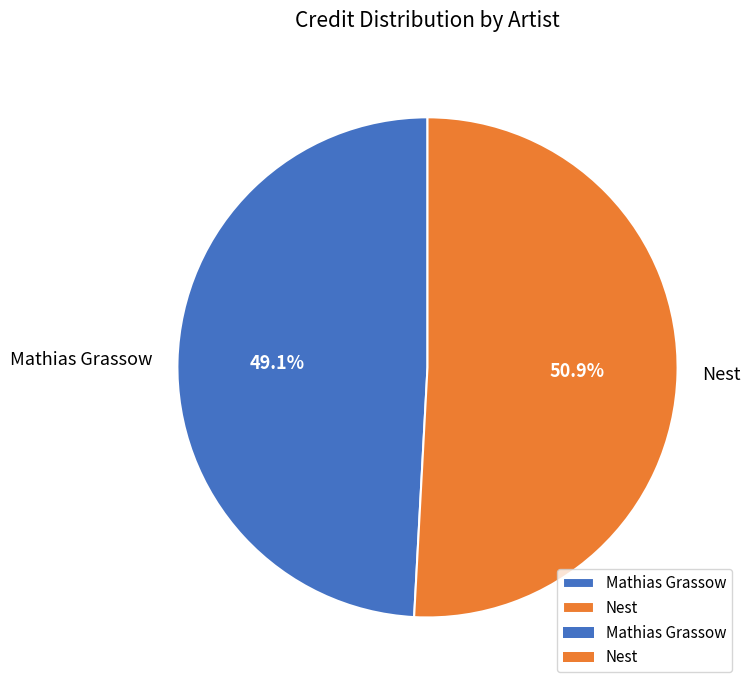

To the nearest percent, what is the difference between the Nest and Mathias Grassow slice percentages?

2%